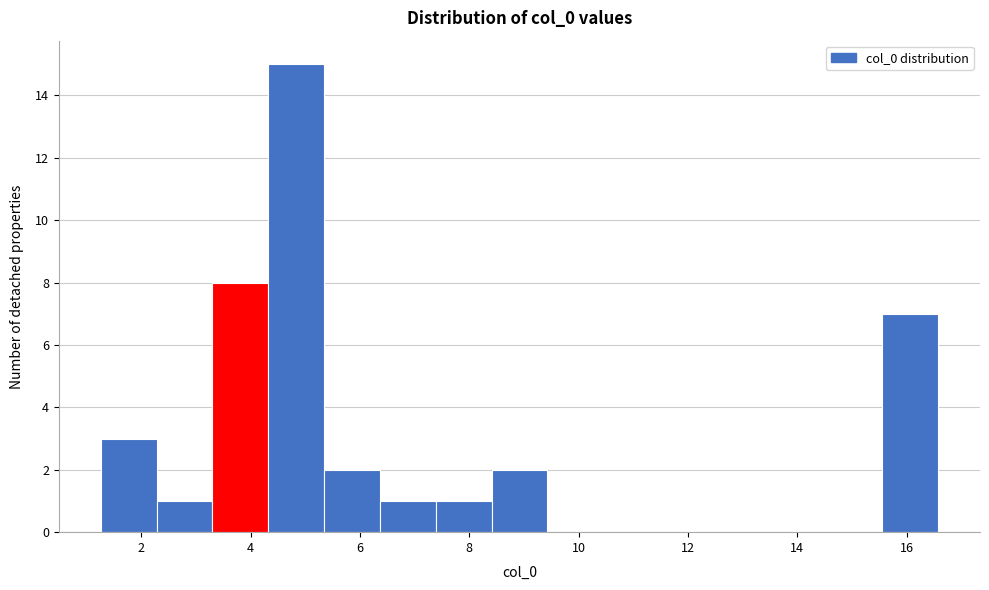

How tall is the bar that spans 7.4 to 8.4 on the x-axis? Neither the bar edges nor the heights are printed on the chart, so give them approximately, as read against the axes.

1